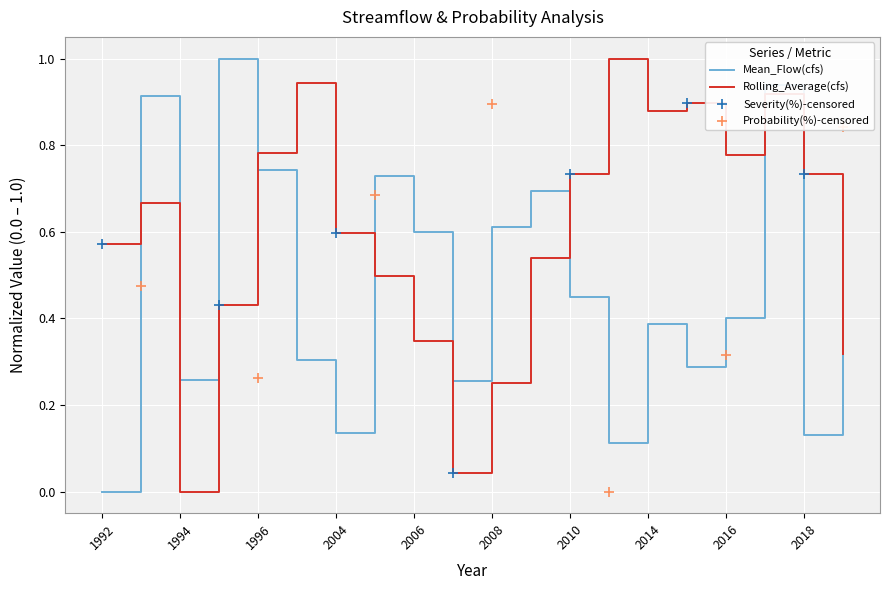

Is the value of Mean_Flow(cfs) at 2004 greater than the value of Rolling_Average(cfs) at 2015?

No